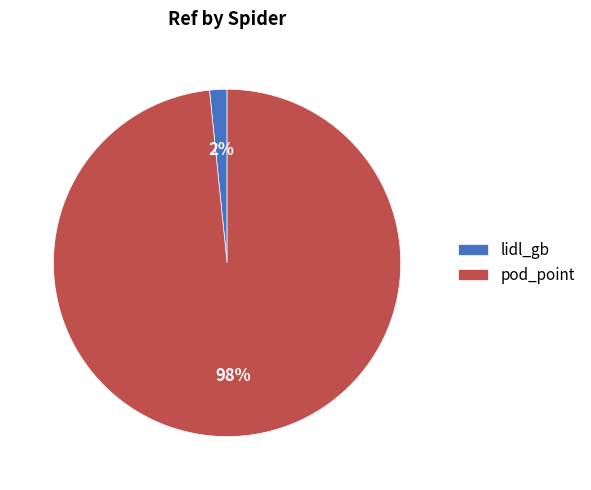

What percentage is the pod_point slice, to the nearest percent?

98%